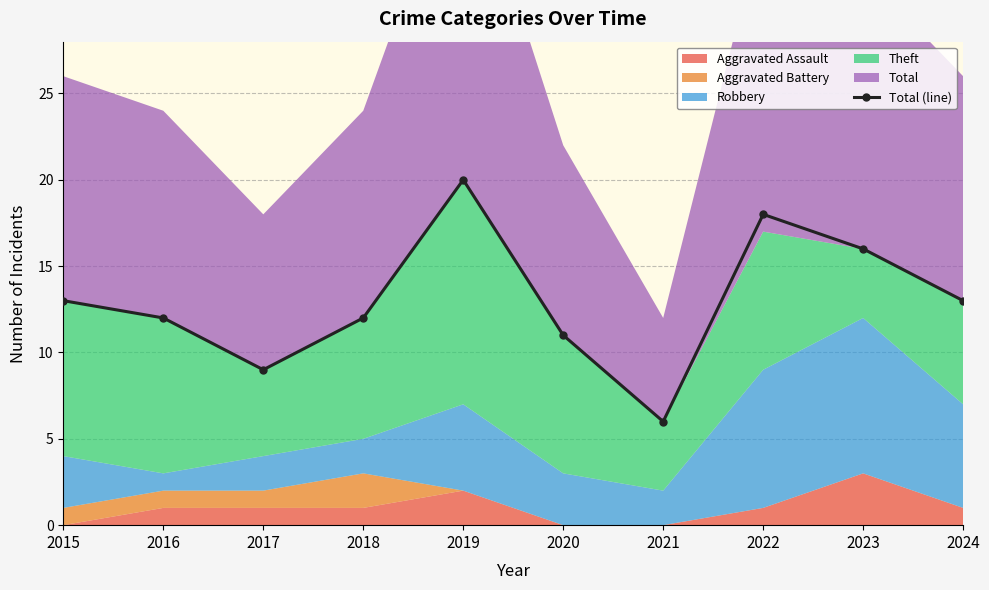

What is the value of the 10th point from the left?

13